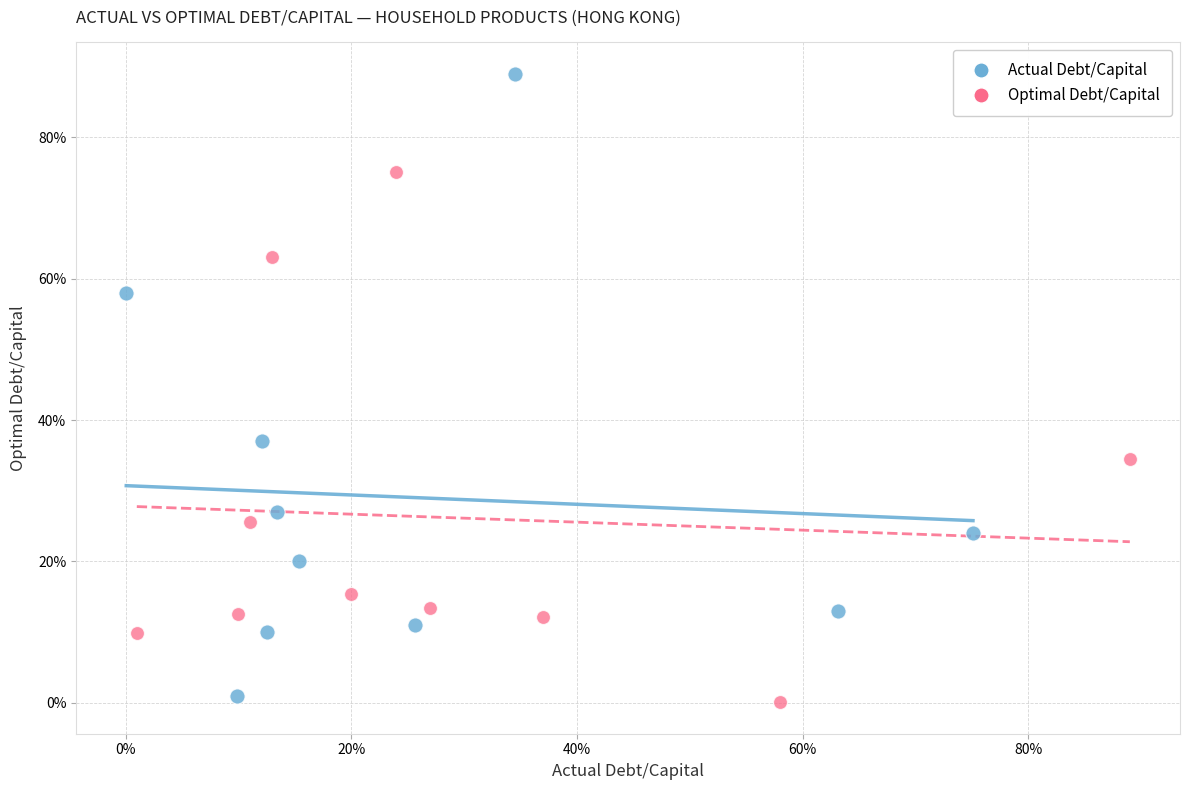

Which series contains the highest Y value?

Actual Debt/Capital